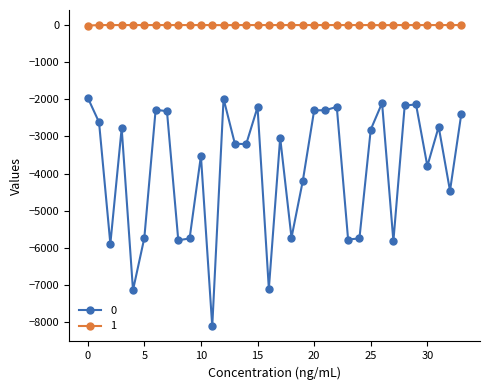

What is the value of the 0 point at the 18th from the left?

-3036